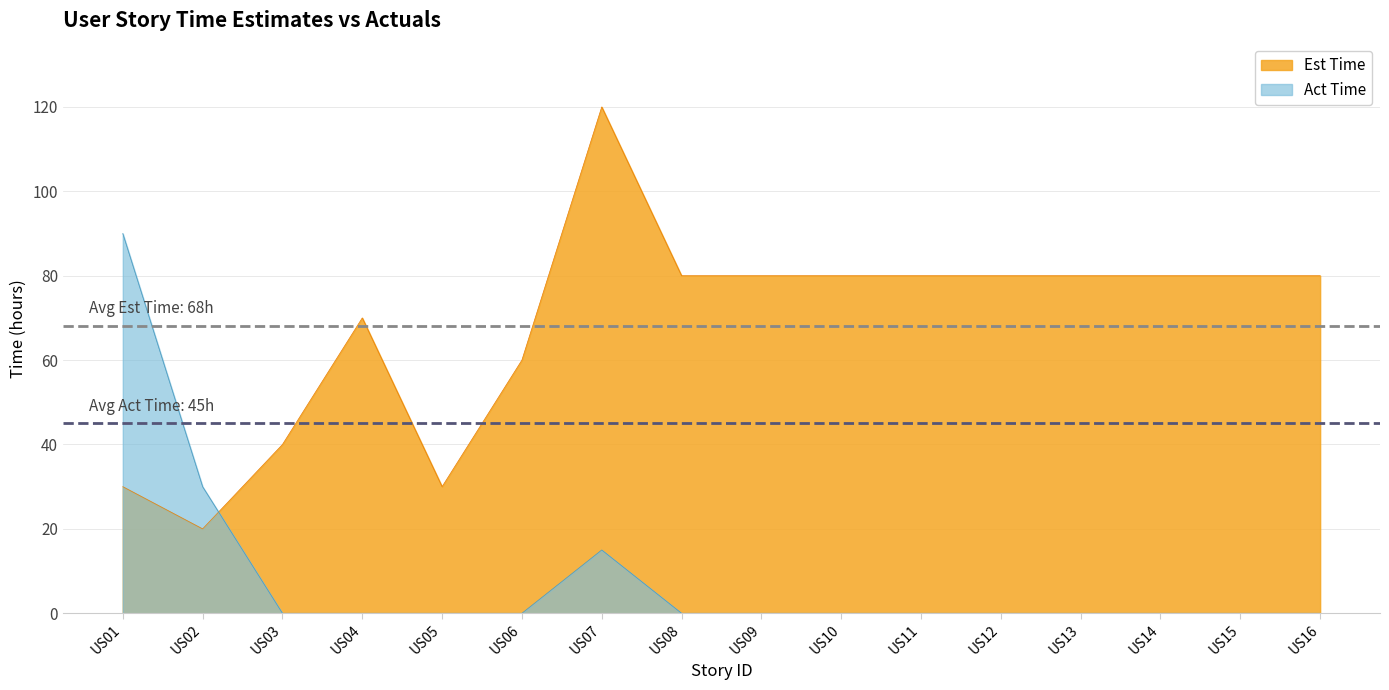

What is the total value across all series at US10?

80